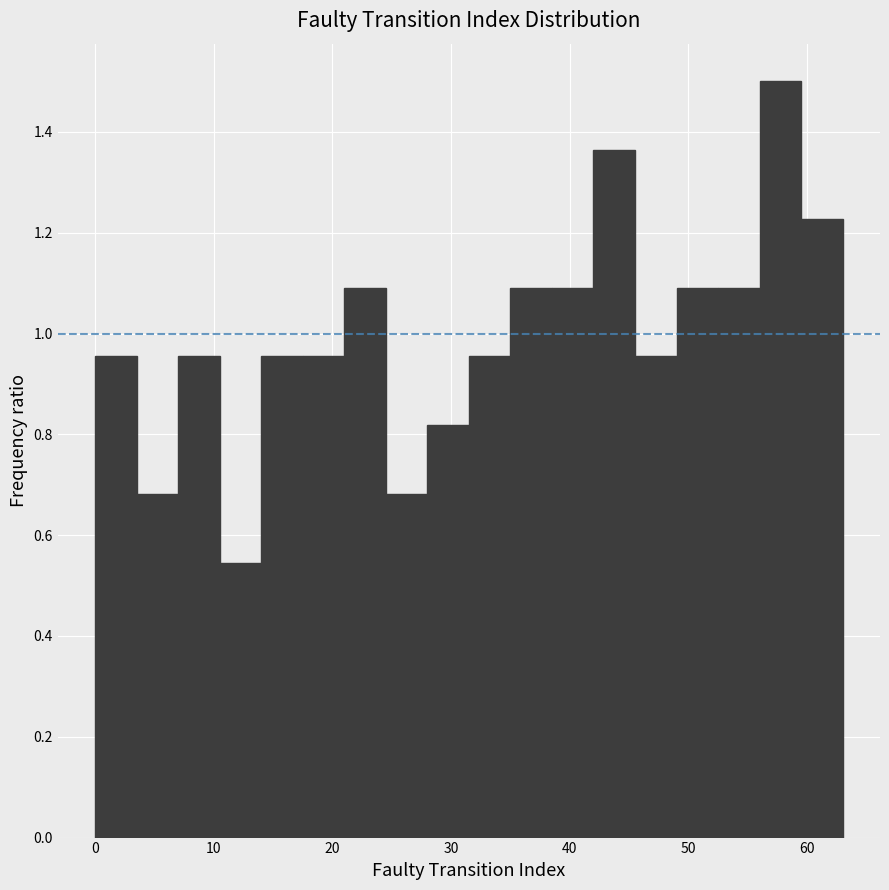

Read against the x-axis, roughly where is the centre of the tallest bar?

58